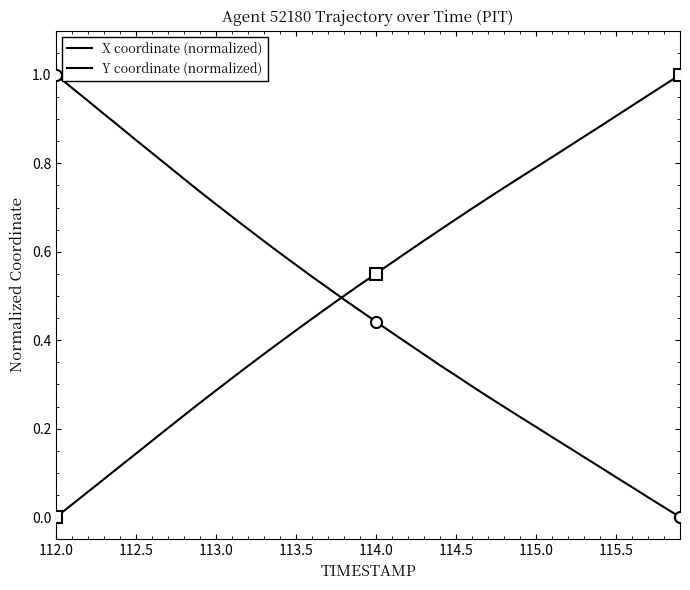

Is this an area chart (filled region under the line)?

No